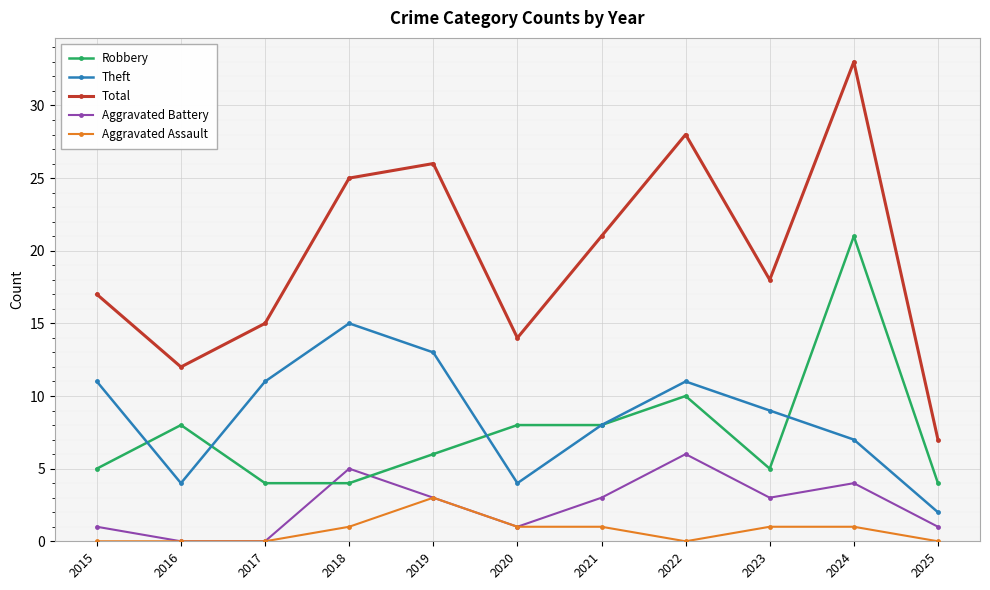

Reading left to right, extract all data points from this chart.

Robbery: 5	8	4	4	6	8	8	10	5	21	4
Theft: 11	4	11	15	13	4	8	11	9	7	2
Total: 17	12	15	25	26	14	21	28	18	33	7
Aggravated Battery: 1	0	0	5	3	1	3	6	3	4	1
Aggravated Assault: 0	0	0	1	3	1	1	0	1	1	0